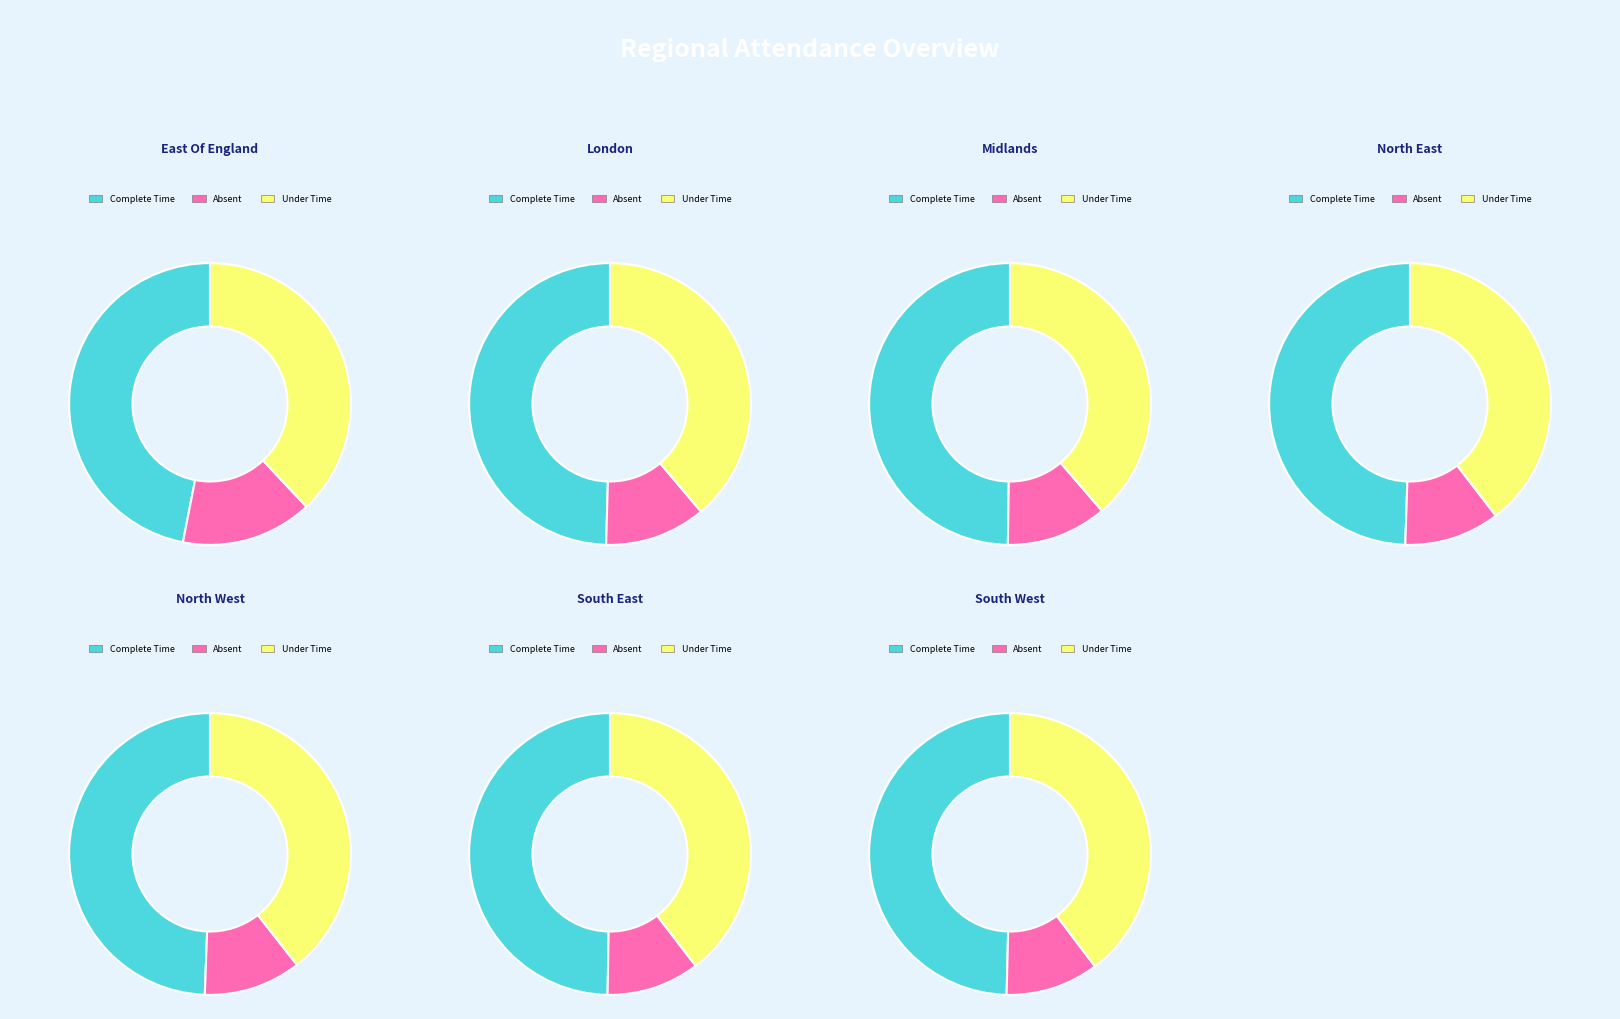

Is there any slice that represents more than half of the pie?

No